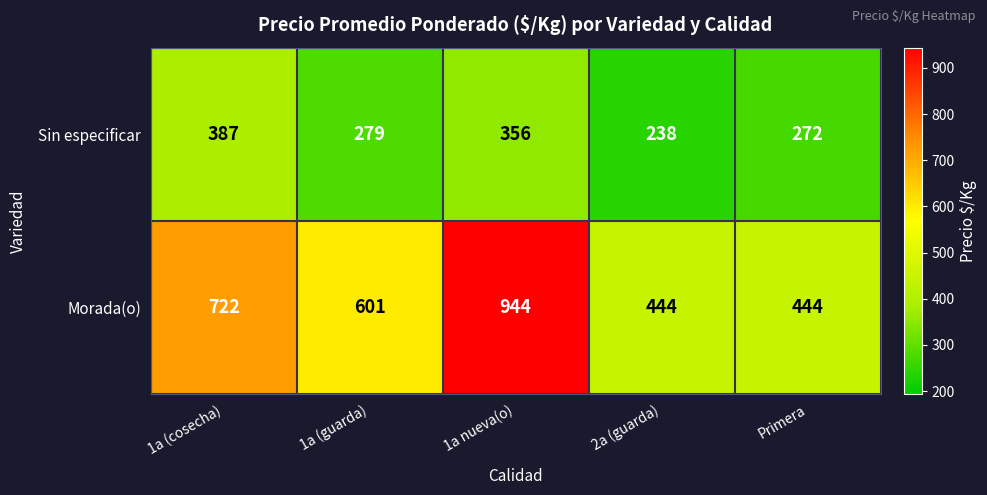

What is the greatest value displayed?

944